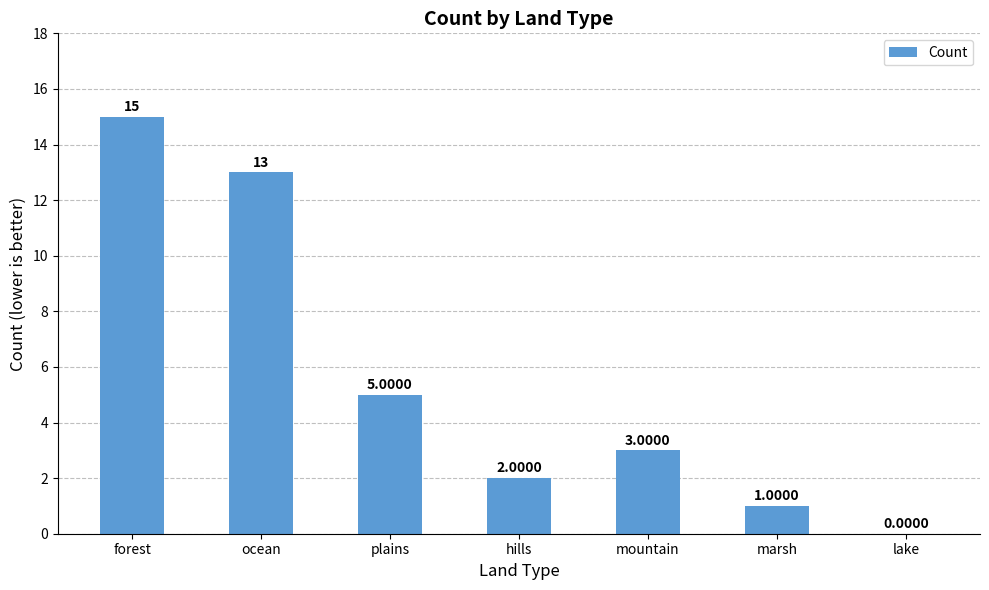

What is the greatest value displayed?

15